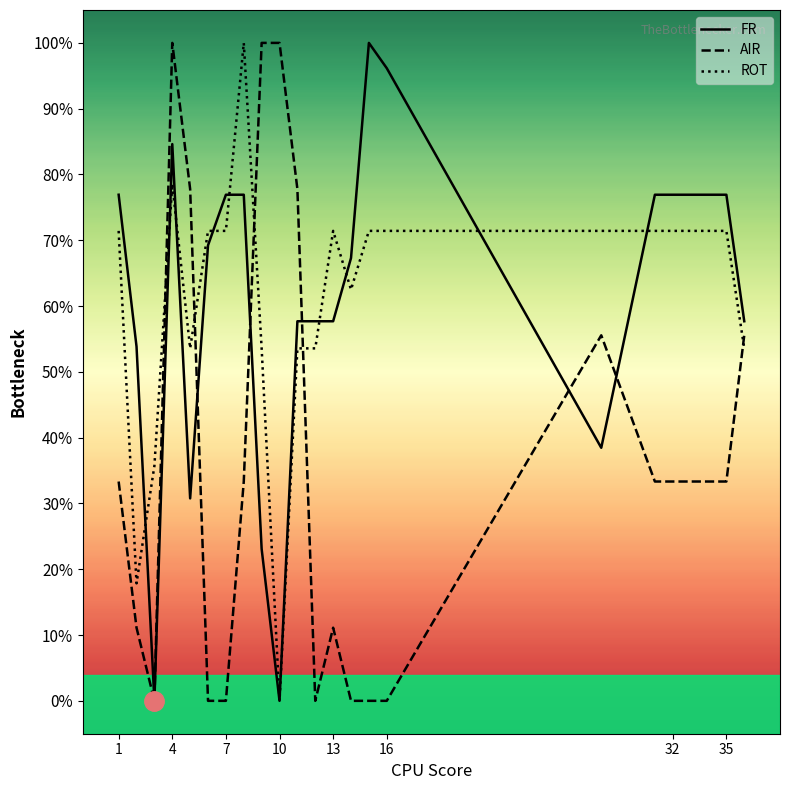

Which series has the widest spread of values?

ROT